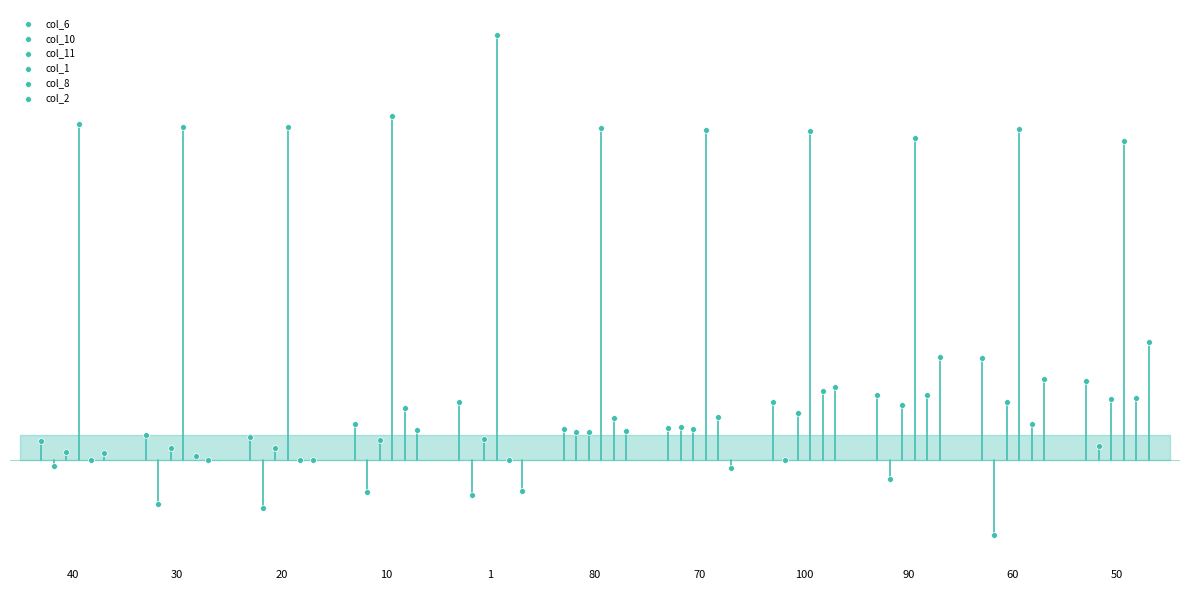

Which series reaches the minimum Y coordinate?

col_10